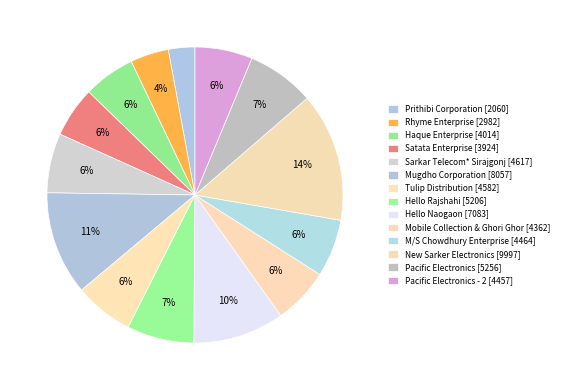

To the nearest percent, what is the average slice percentage?

7%